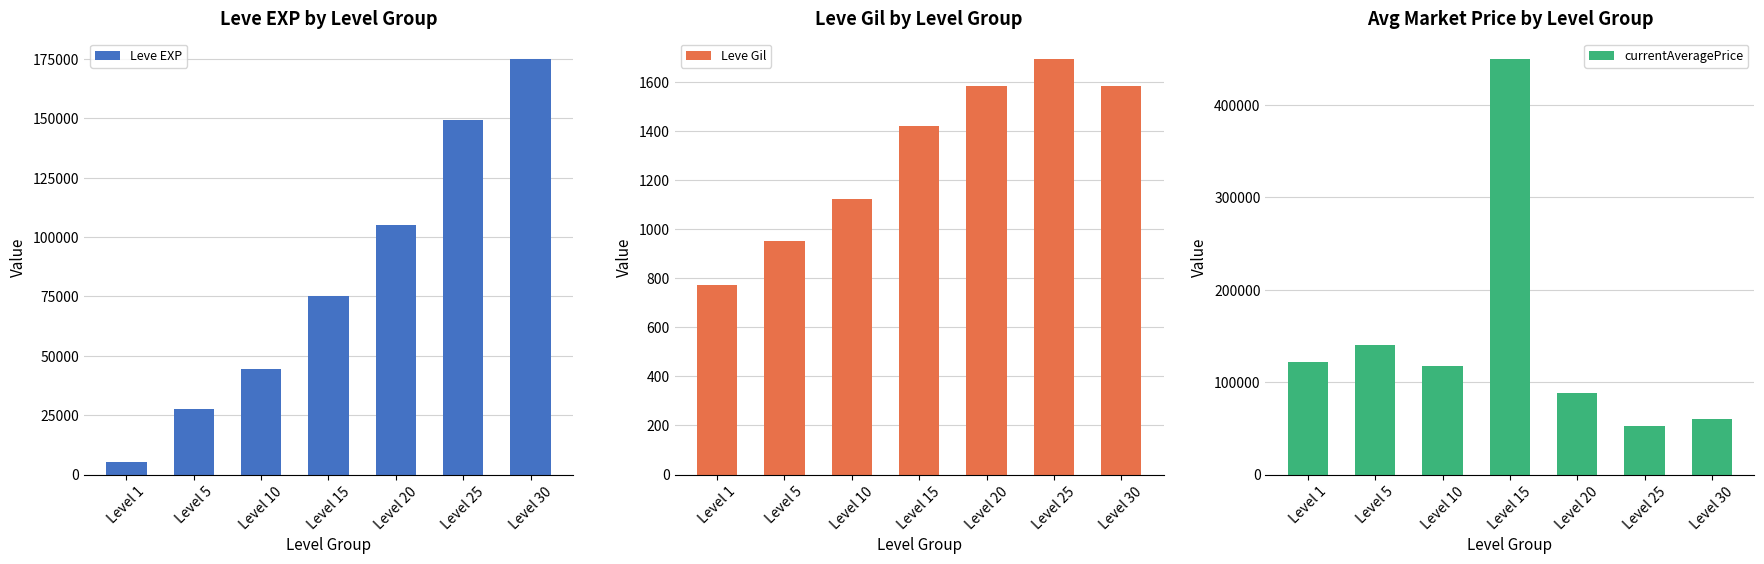

What is the maximum value for currentAveragePrice?

449110